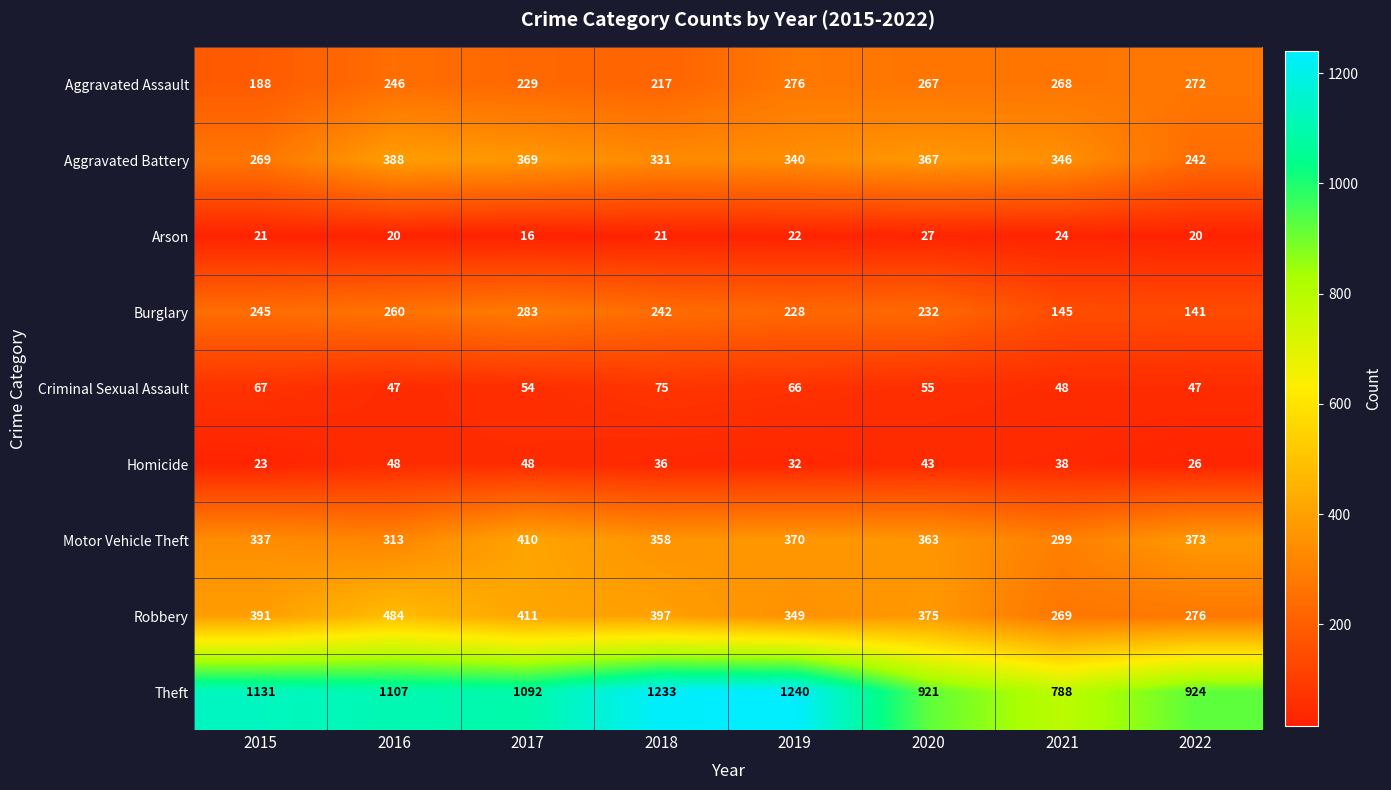

Which series has the largest range (max minus min)?

Theft